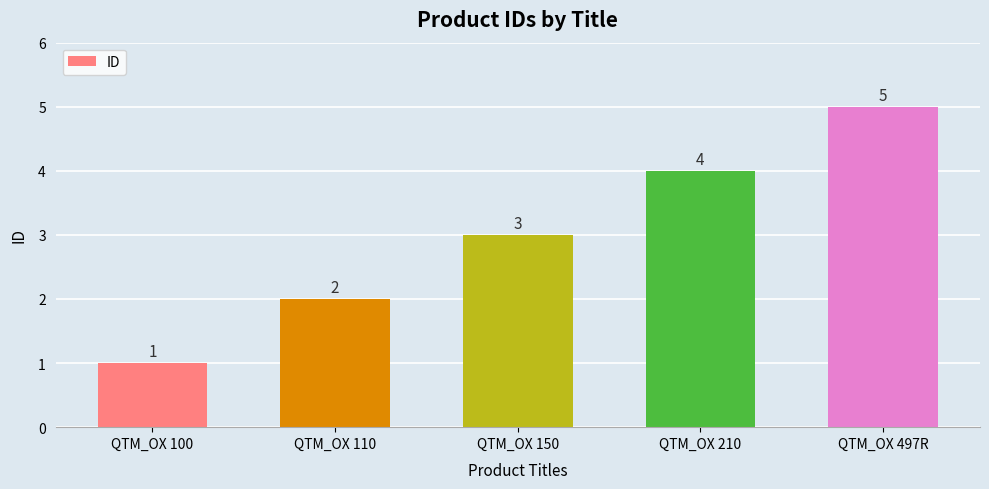

At which category does the chart reach its peak across all series?

QTM_OX 497R